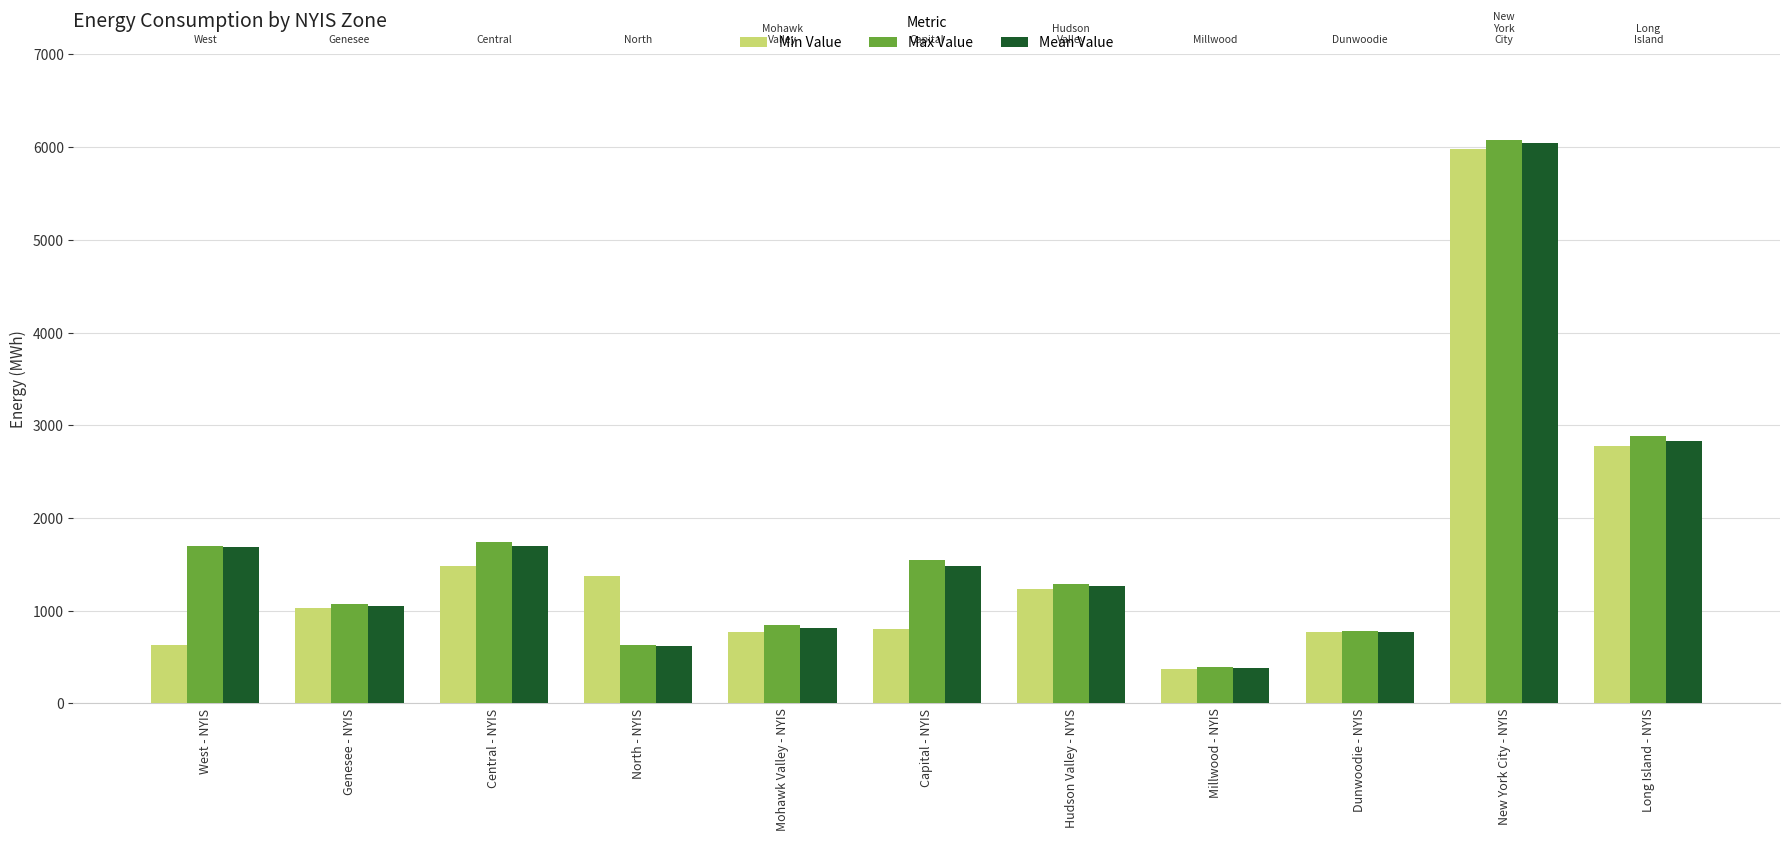

What value does the Min Value series have at North - NYIS?

1369